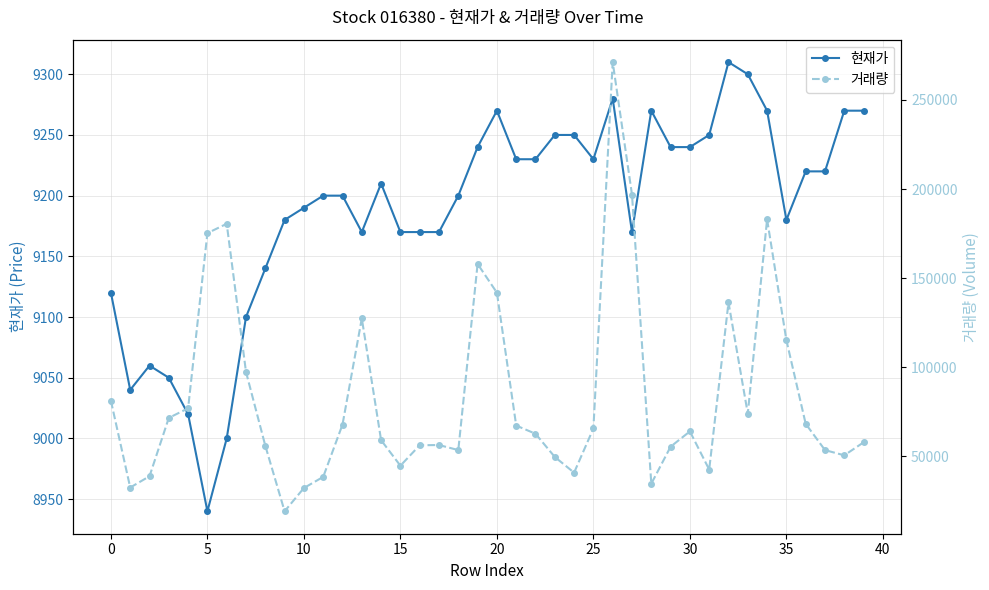

True or false: 현재가 and 거래량 cross at least once.

False